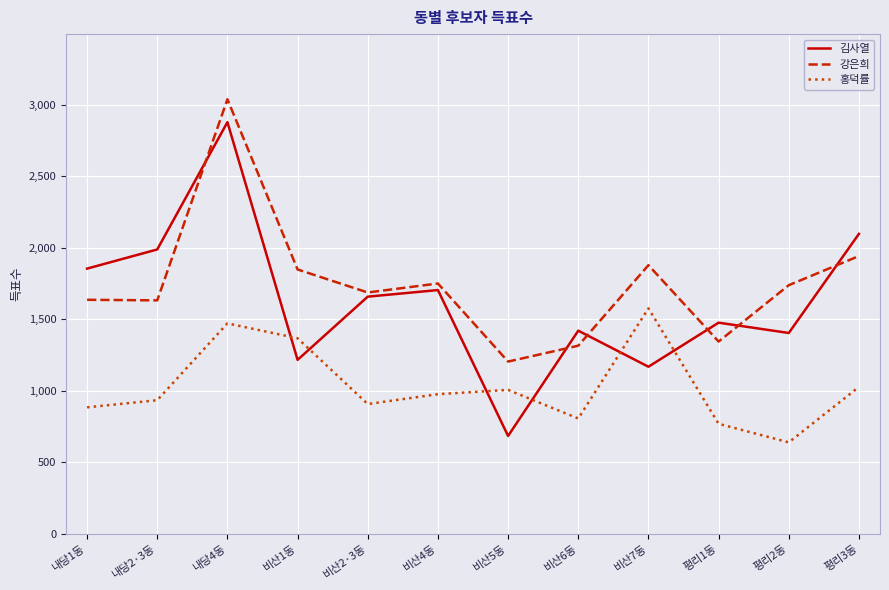

In 강은희, how many points are higher than both neighbors (excluding endpoints)?

3